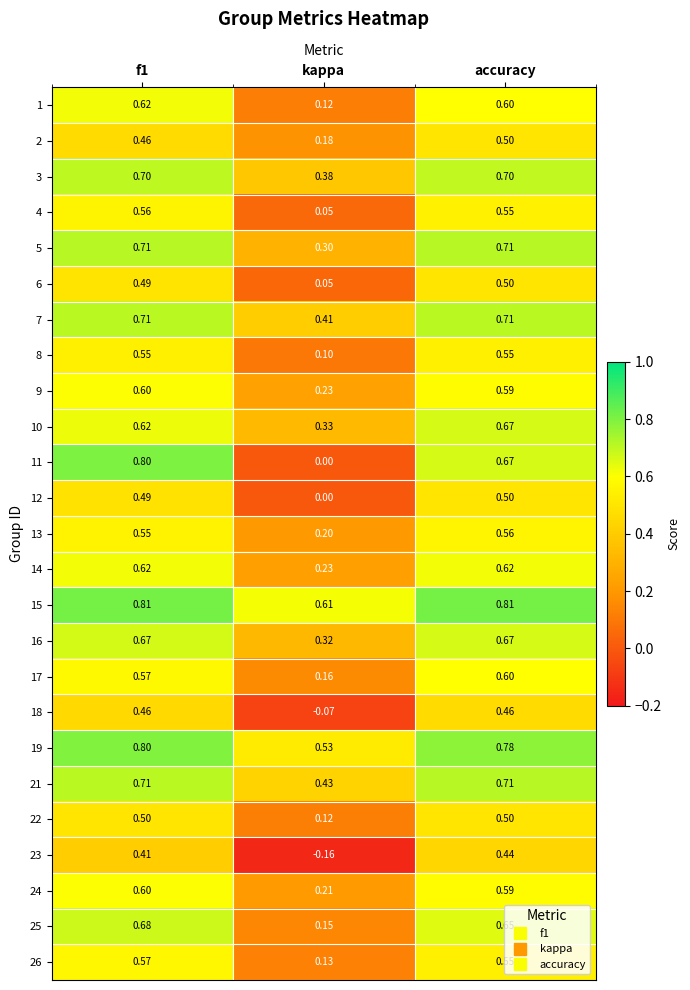

Which category has the lowest value across all series?

kappa